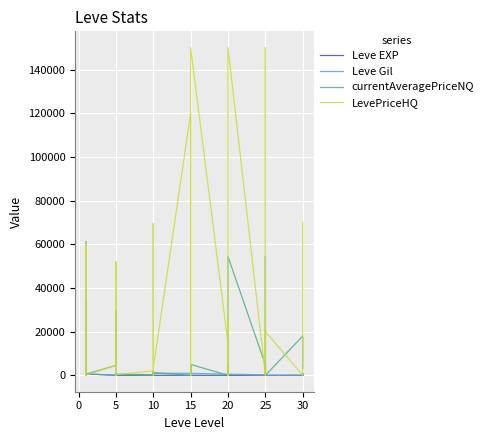

What is the average value of the LevePriceHQ series?

26992.4